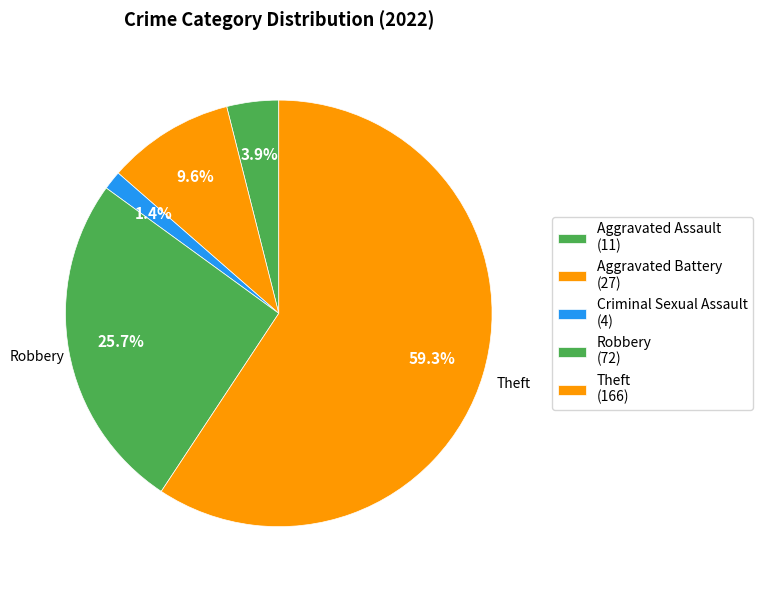

How many slices are in this pie chart?

5